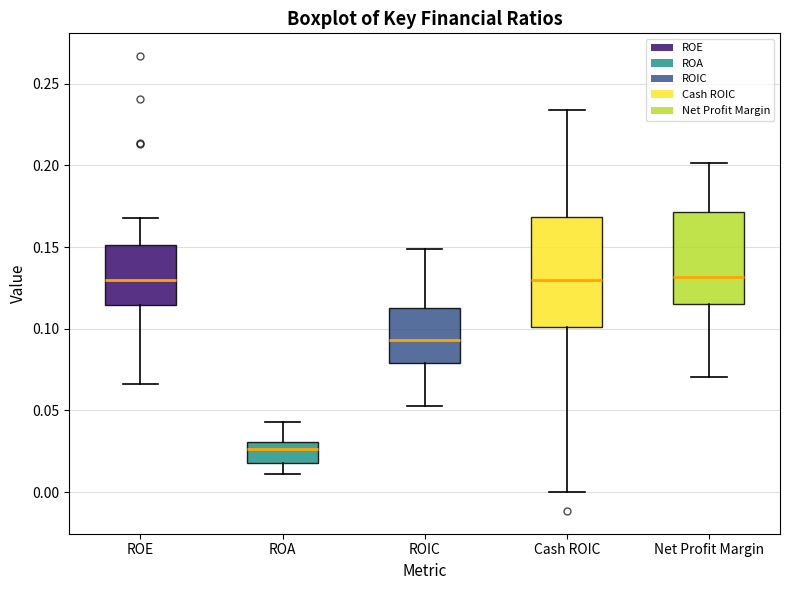

Reading left to right, transcribe this box plot: for each box, give where its median line is, the range the box spans, and where its two whiskers end, as read against the y-axis. The values are not printed on the chart, so give them approximately, as read against the axis.

ROE: median 0.130, box 0.115 to 0.150, whiskers 0.065 to 0.170
ROA: median 0.025, box 0.020 to 0.030, whiskers 0.010 to 0.045
ROIC: median 0.095, box 0.080 to 0.115, whiskers 0.055 to 0.150
Cash ROIC: median 0.130, box 0.100 to 0.170, whiskers 0.000 to 0.235
Net Profit Margin: median 0.130, box 0.115 to 0.170, whiskers 0.070 to 0.200